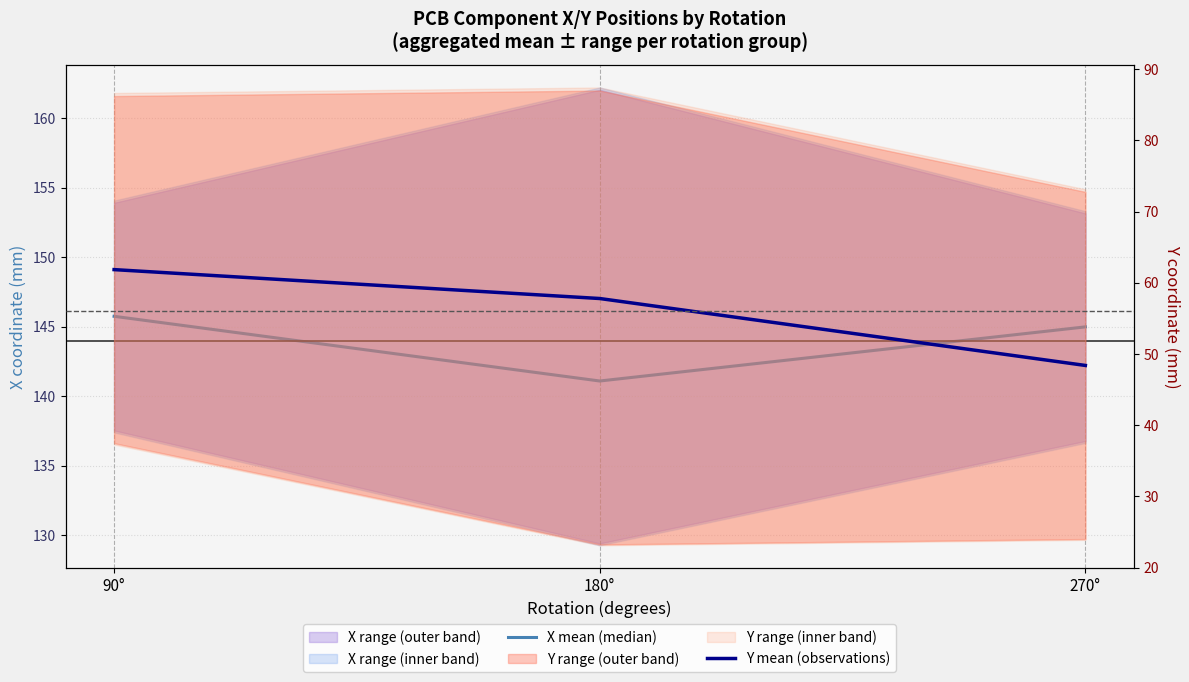

What is the value of the Y mean (observations) point at the 2nd from the left?

57.8